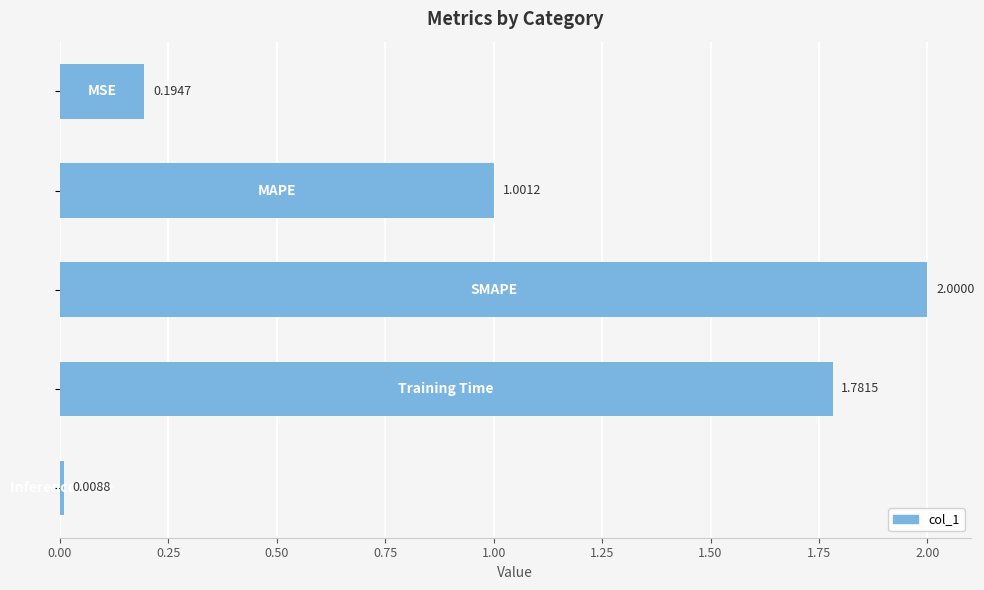

What is the maximum value shown in the chart?

2.0